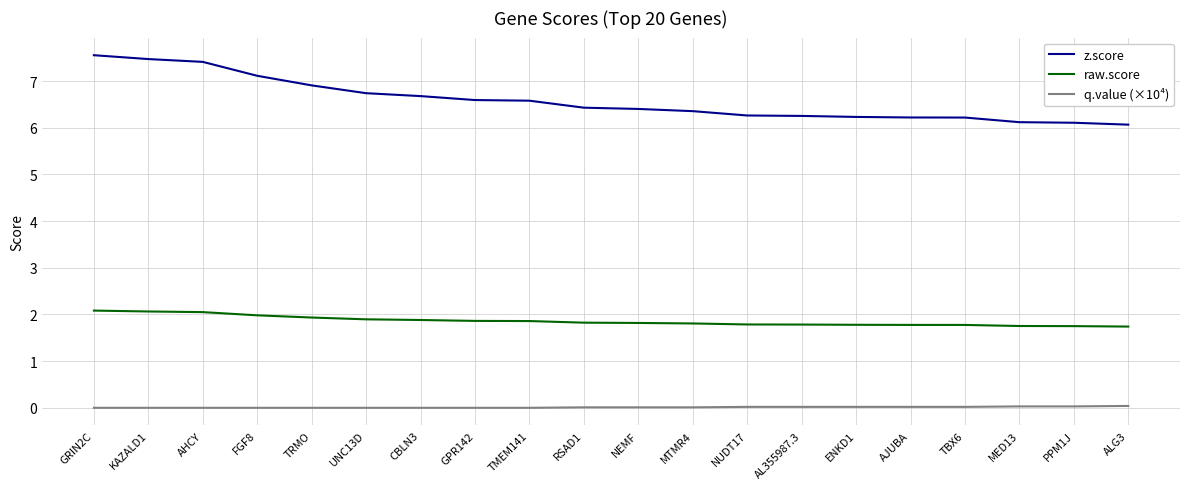

Rank the series at CBLN3 from highest to lowest value.

z.score, raw.score, q.value (×10⁴)